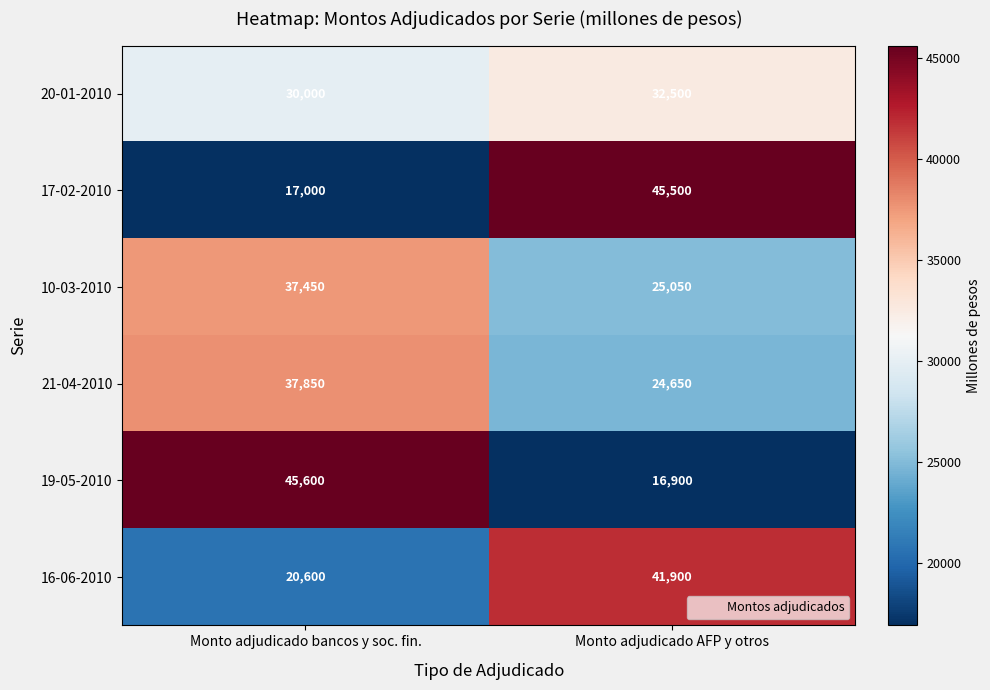

Which label corresponds to the smallest value in the chart?

Monto adjudicado AFP y otros